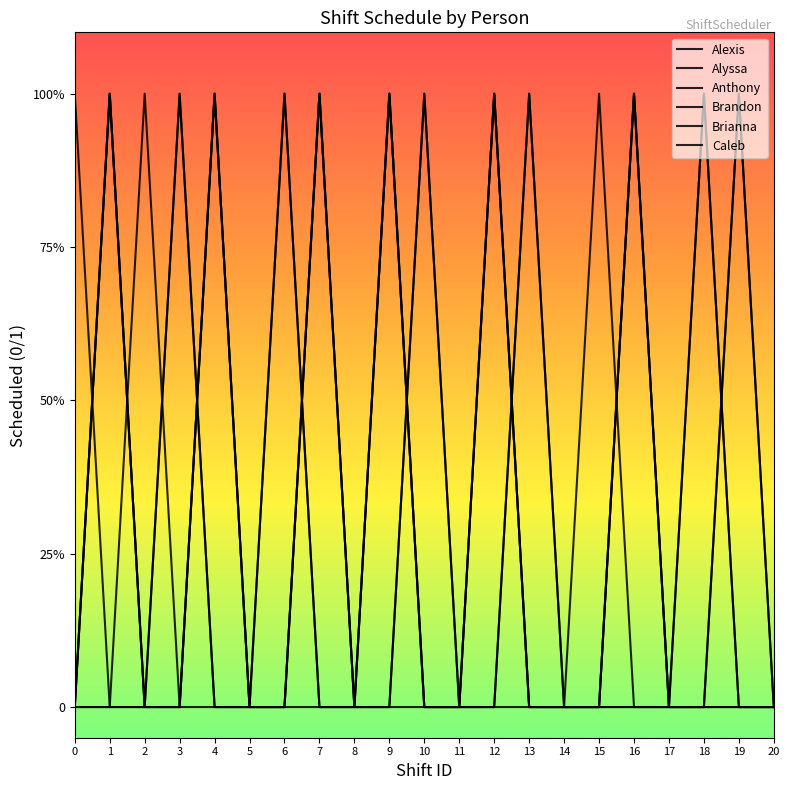

Is this an area chart (filled region under the line)?

No